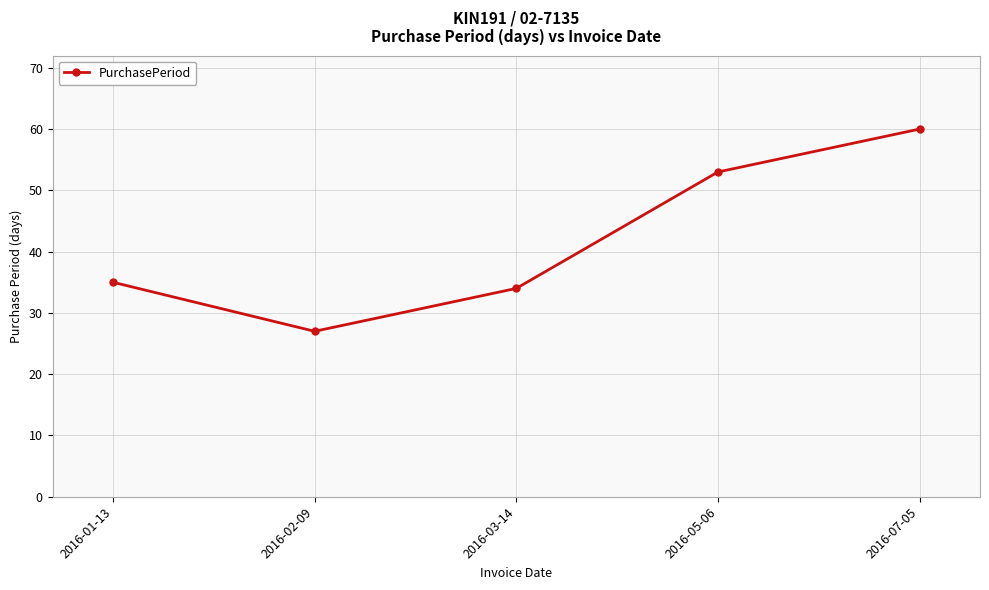

The chart shows a value of 60 at 2016-07-05. True or false?

True